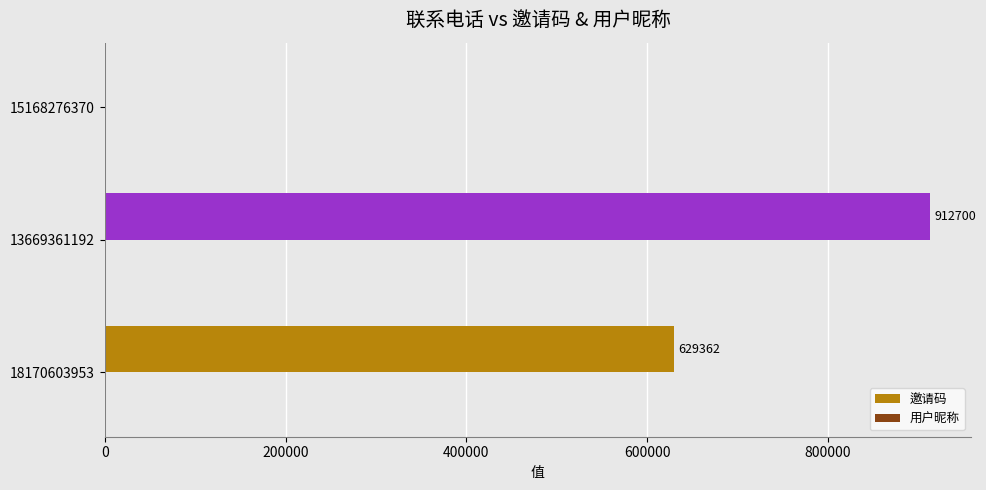

What is the ratio of the value at 18170603953 to the value at 13669361192?

0.7